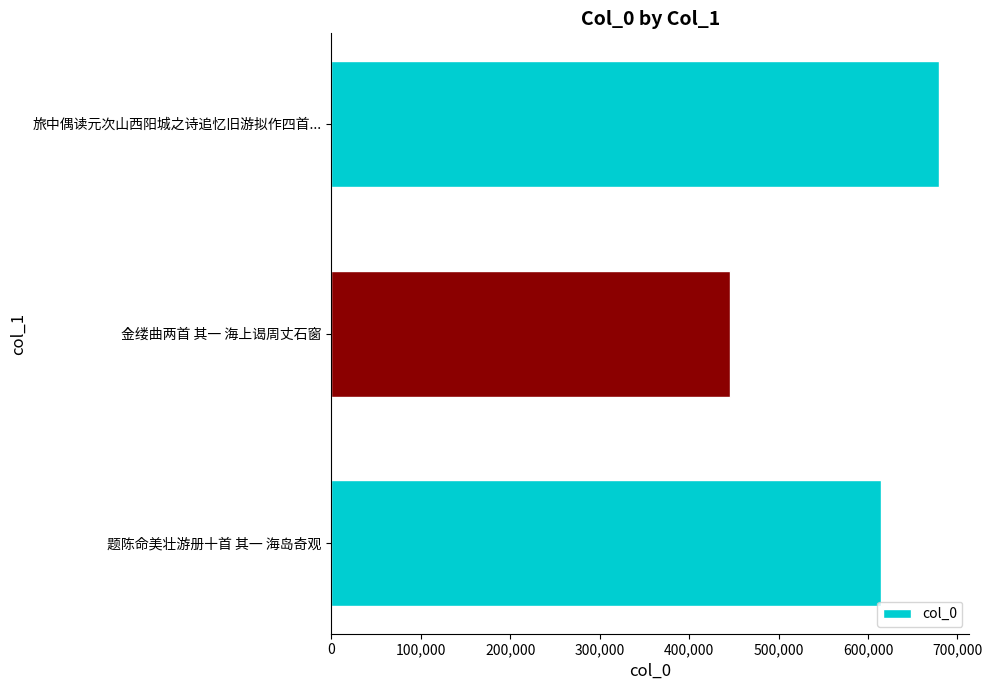

Which label corresponds to the largest value in the chart?

旅中偶读元次山西阳城之诗追忆旧游拟作四首...